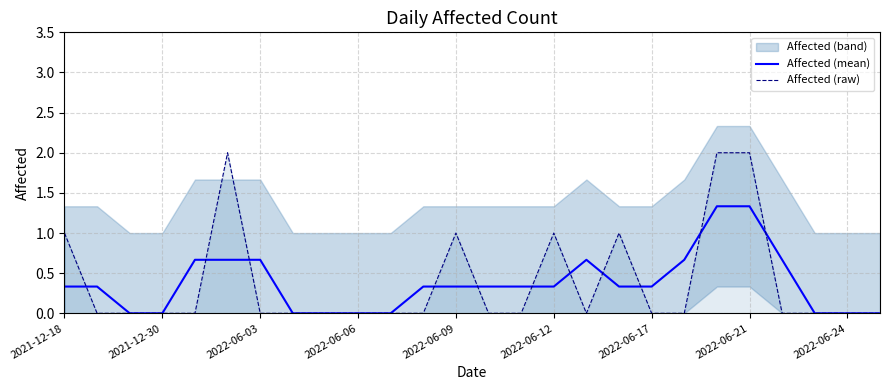

The value of Affected (mean) at 2022-06-03 is 0.7. True or false?

True